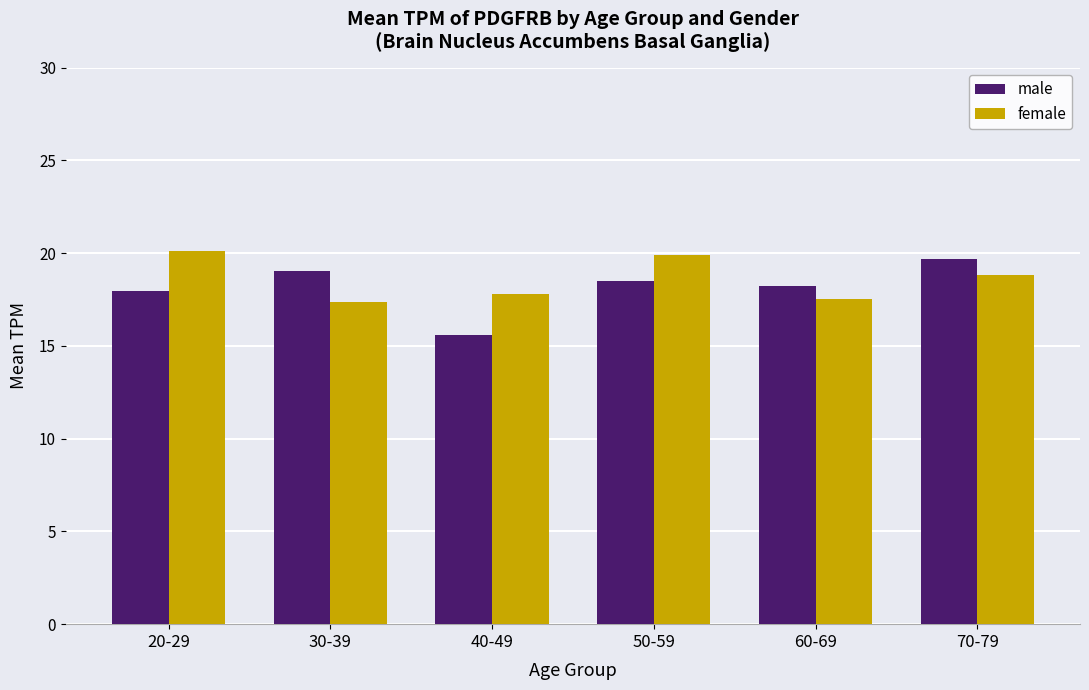

What are all the series names shown in the legend?

male, female